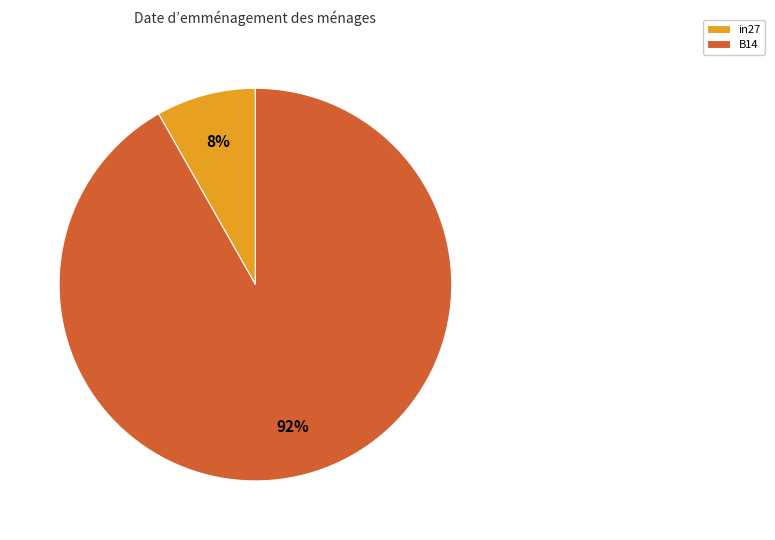

Which slice is the largest?

B14